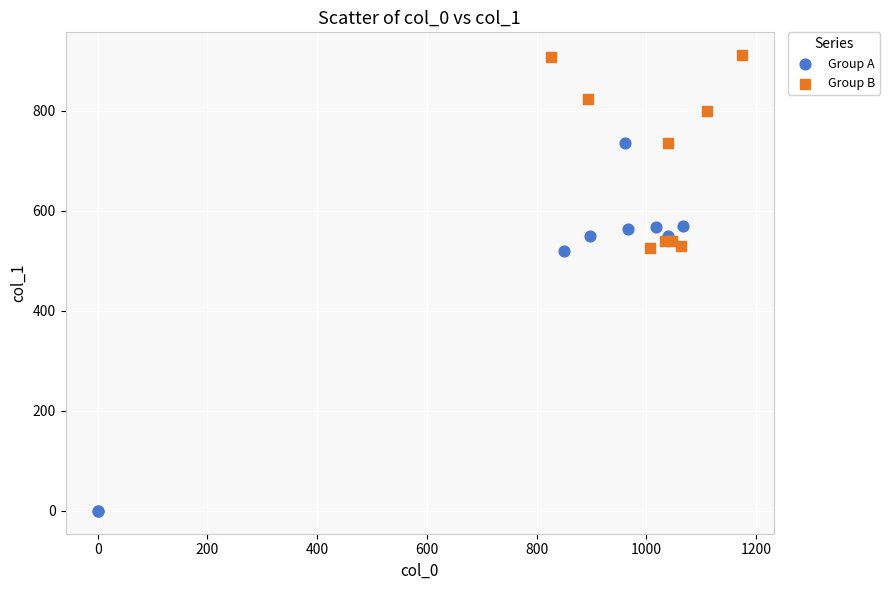

Which series reaches the minimum Y coordinate?

Group A